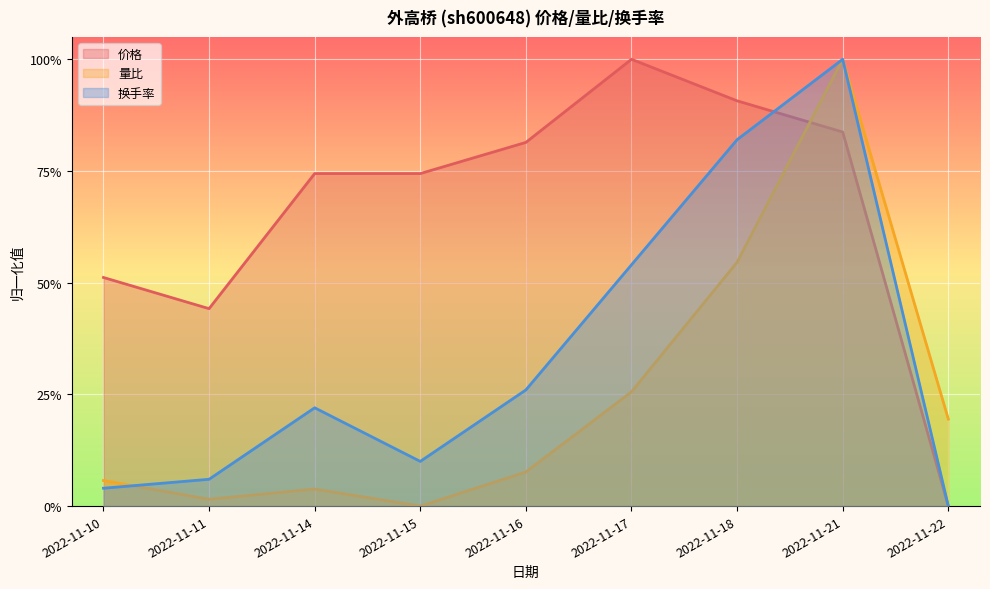

True or false: 量比 and 换手率 cross at least once.

True